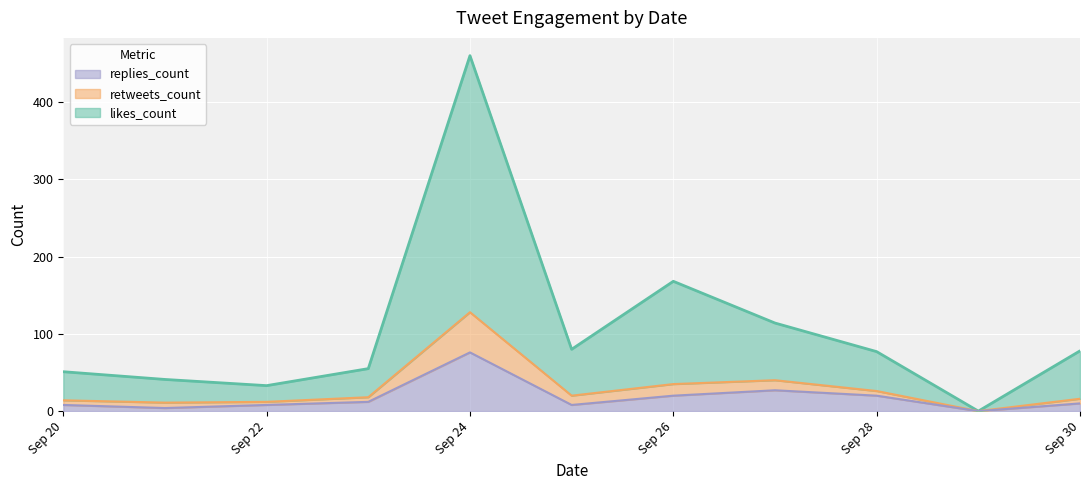

At which category is the sum across all series the highest?

Sep 24